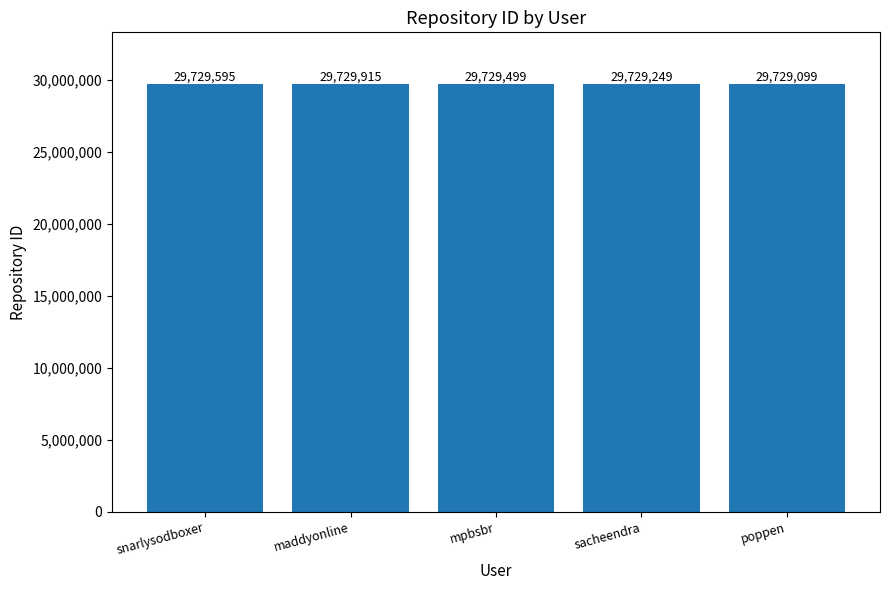

How many distinct data groups are displayed?

1